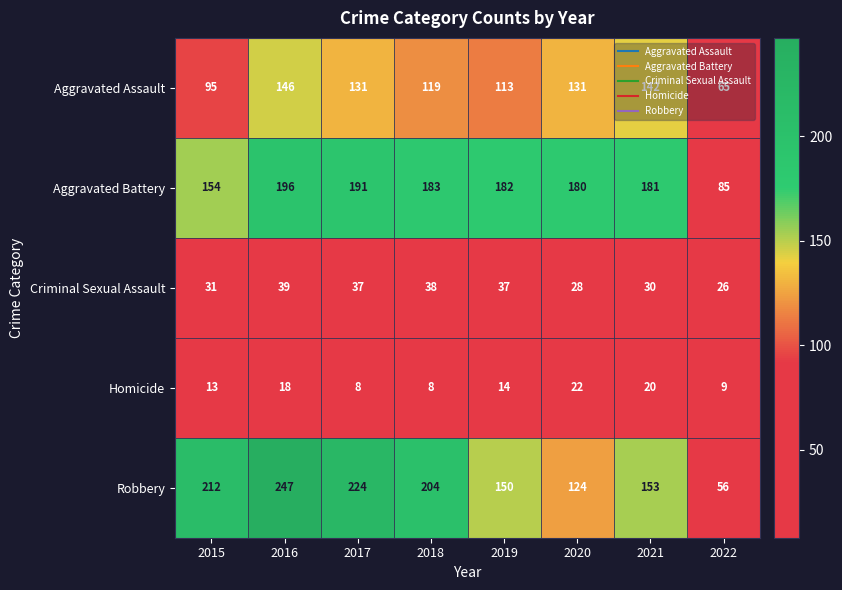

Count the number of categories in the chart.

8